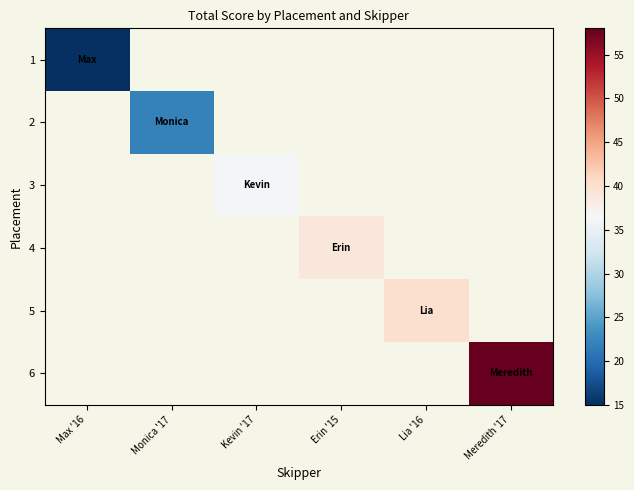

List the series in order of their peak value, lowest first.

1, 2, 3, 4, 5, 6